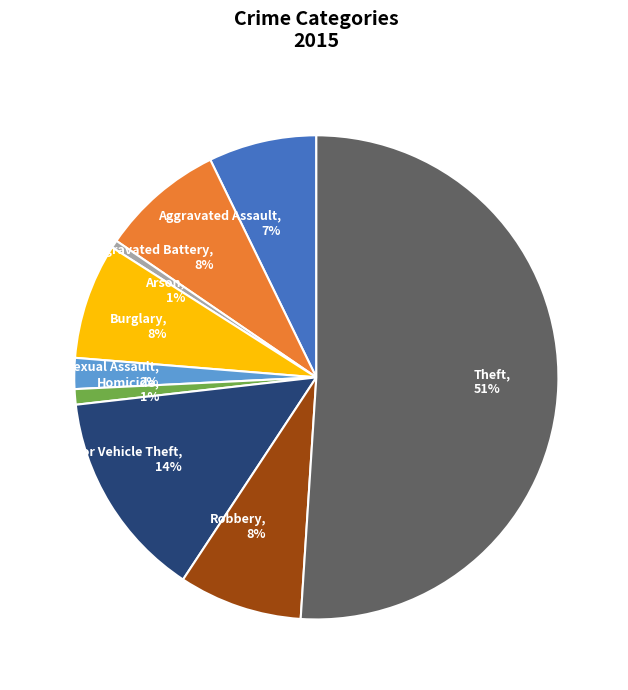

Which has a higher value, Burglary or Robbery?

Robbery